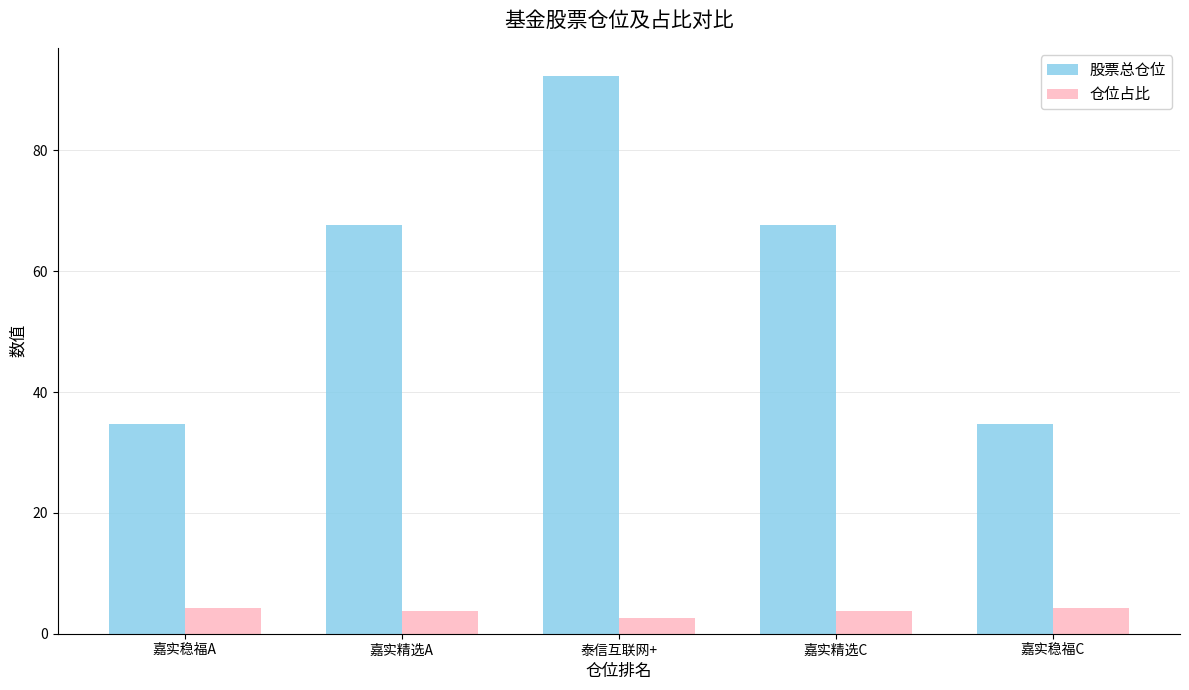

The value of 股票总仓位 at 嘉实稳福A is 45.4. True or false?

False